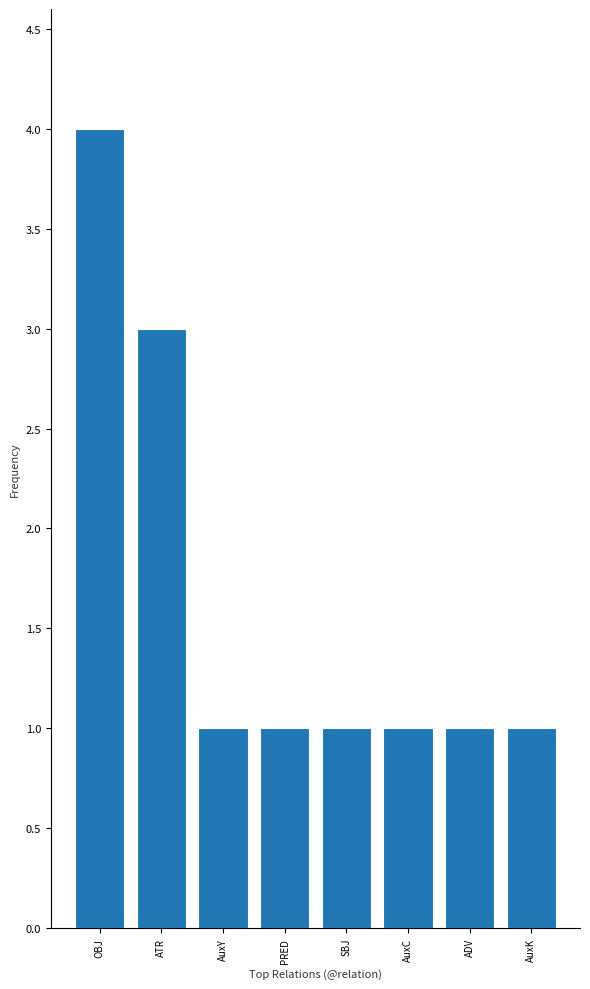

Which label corresponds to the largest value in the chart?

OBJ